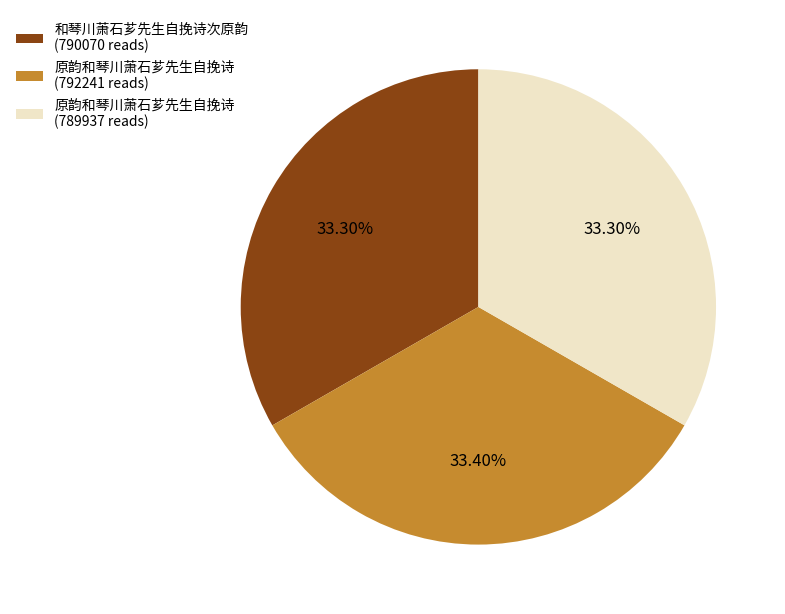

Is the sum of 和琴川萧石芗先生自挽诗次原韵 (790070 reads) and 原韵和琴川萧石芗先生自挽诗 (792241 reads) greater than half?

Yes